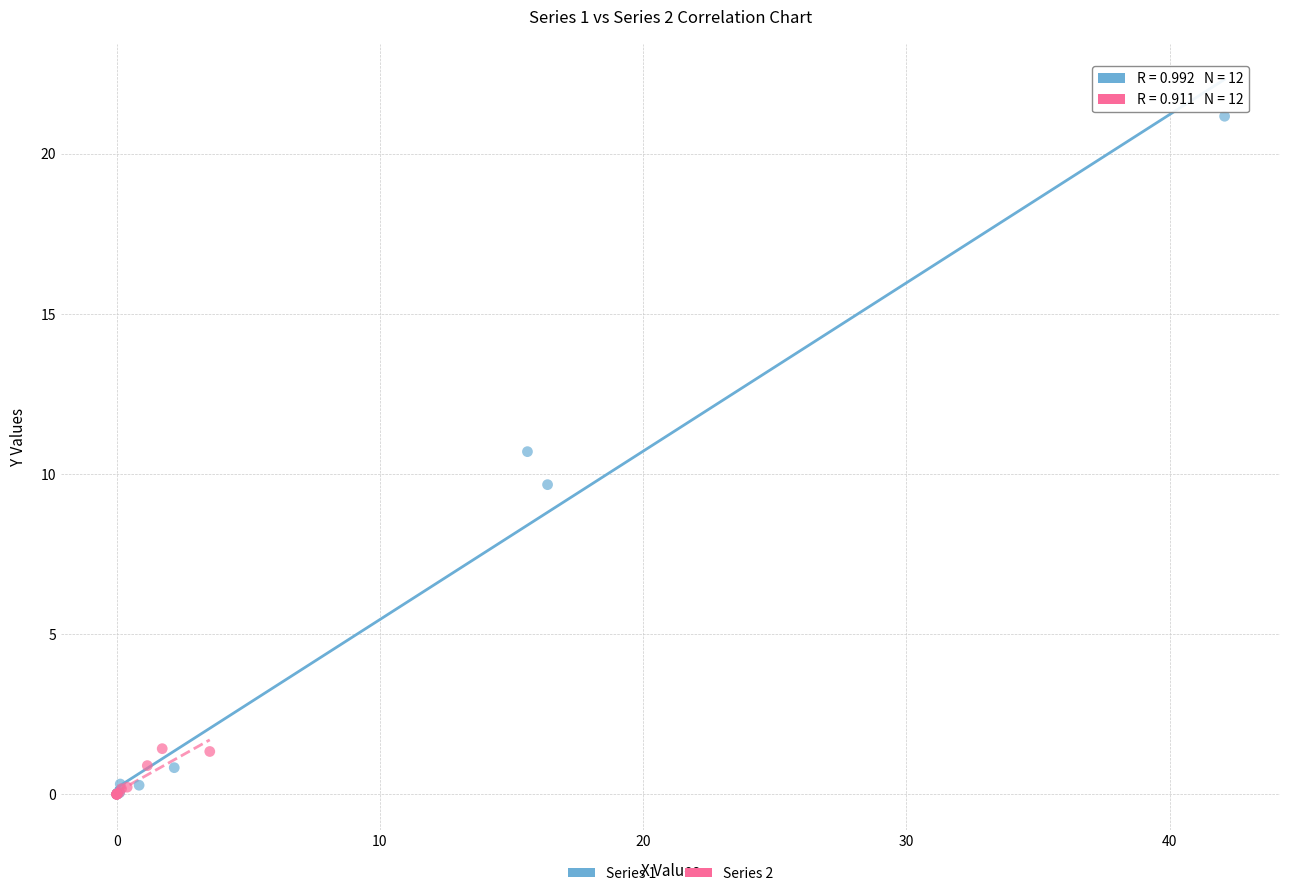

Which series has the widest spread of Y values?

Series 1